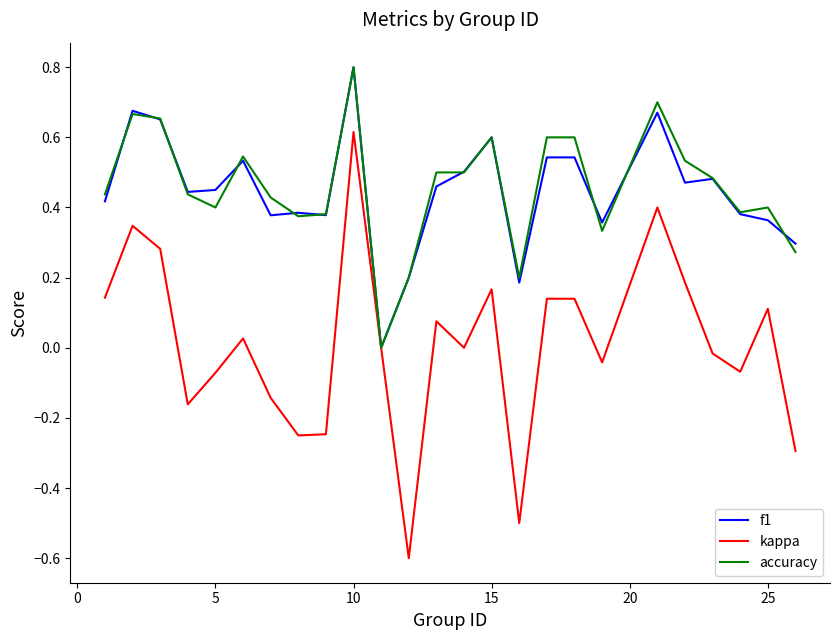

What is the minimum value shown in the chart?

-0.6